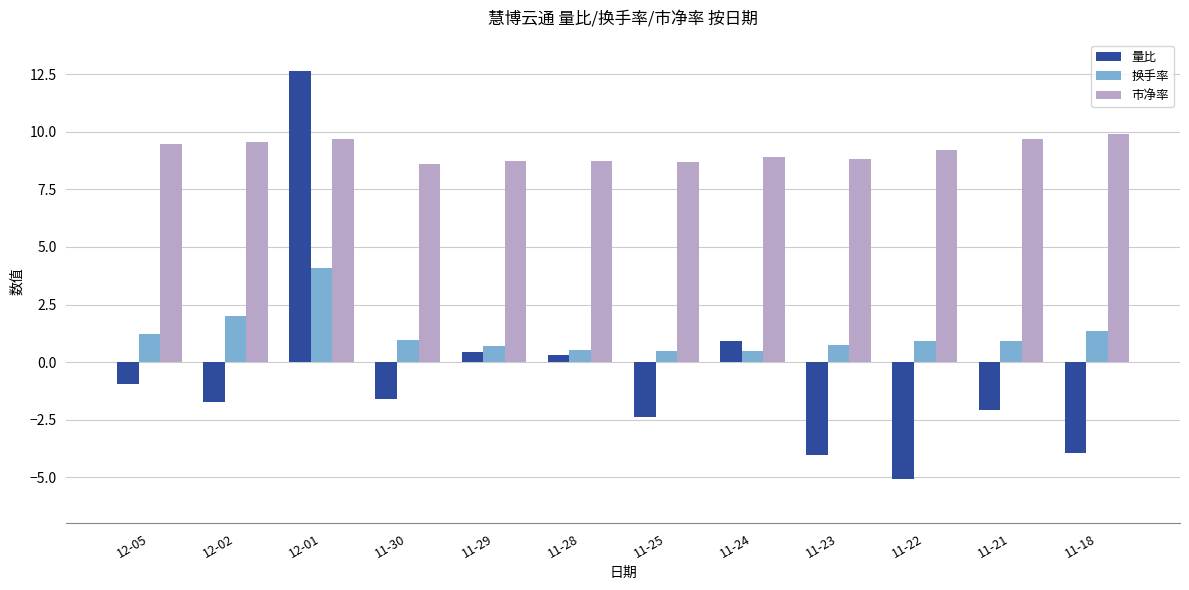

At how many categories does at least one series exceed 4?

12